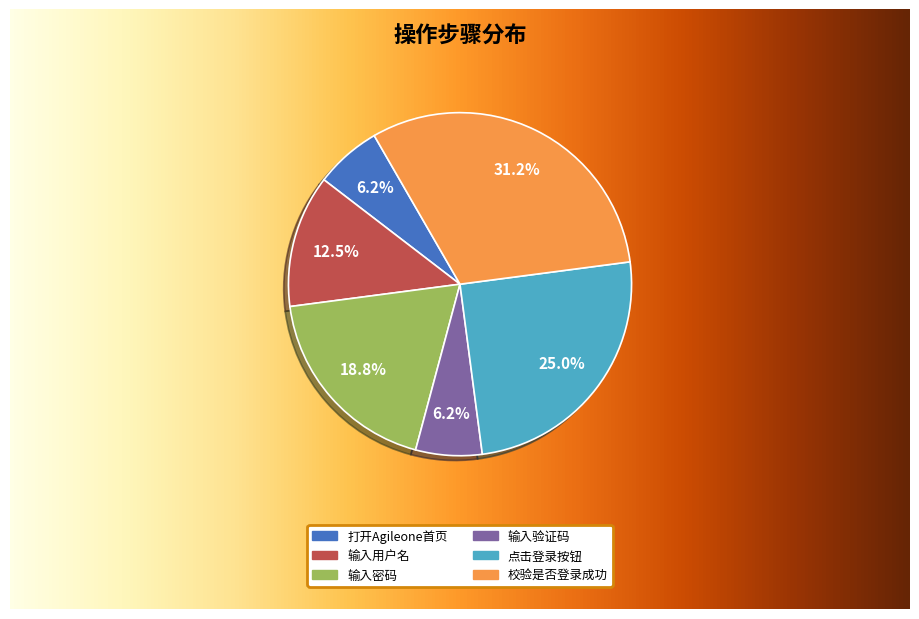

Approximately how many times larger is the value at 校验是否登录成功 compared to 点击登录按钮?

1.2